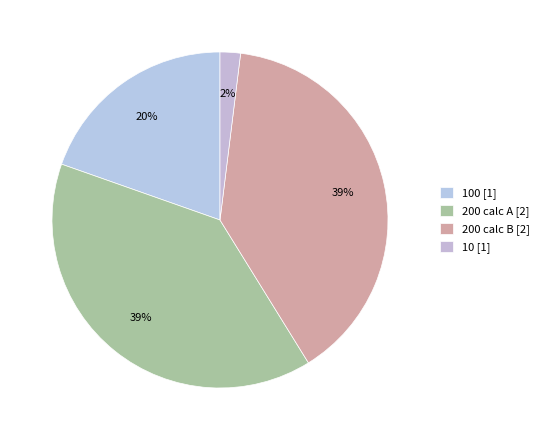

Rank the categories by value from highest to lowest.

200, 200, 100, 10